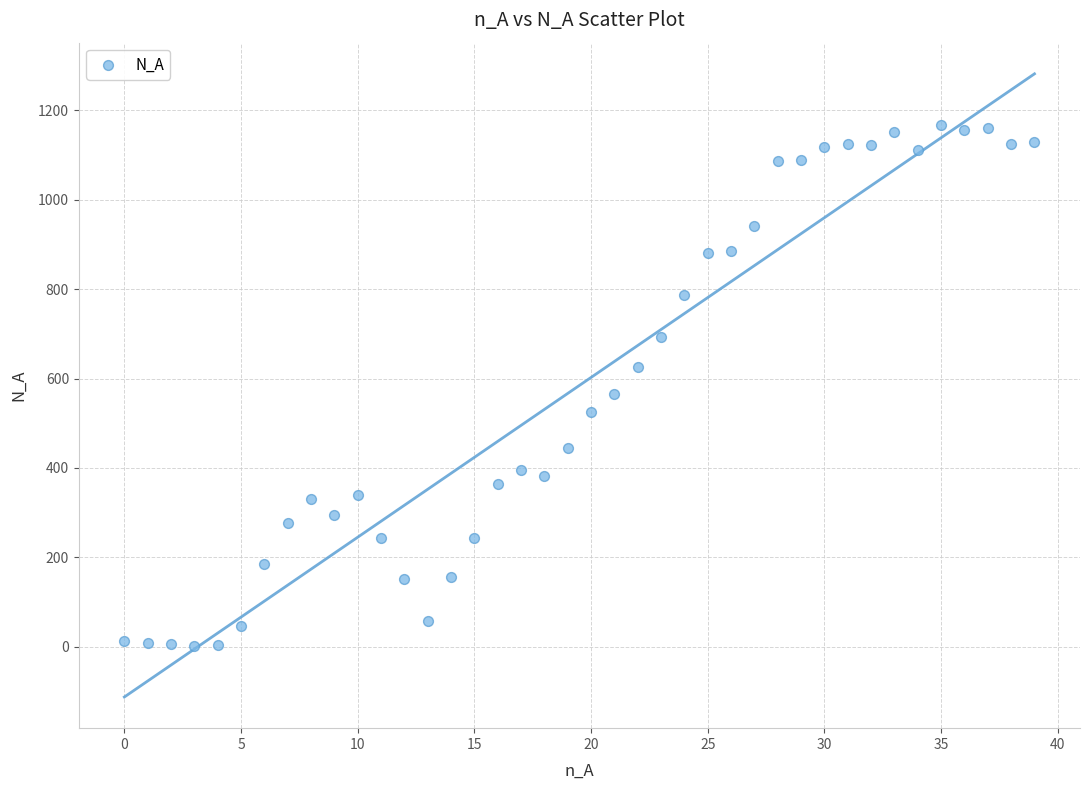

What Y value in the scatter plot is closest to 584?

565